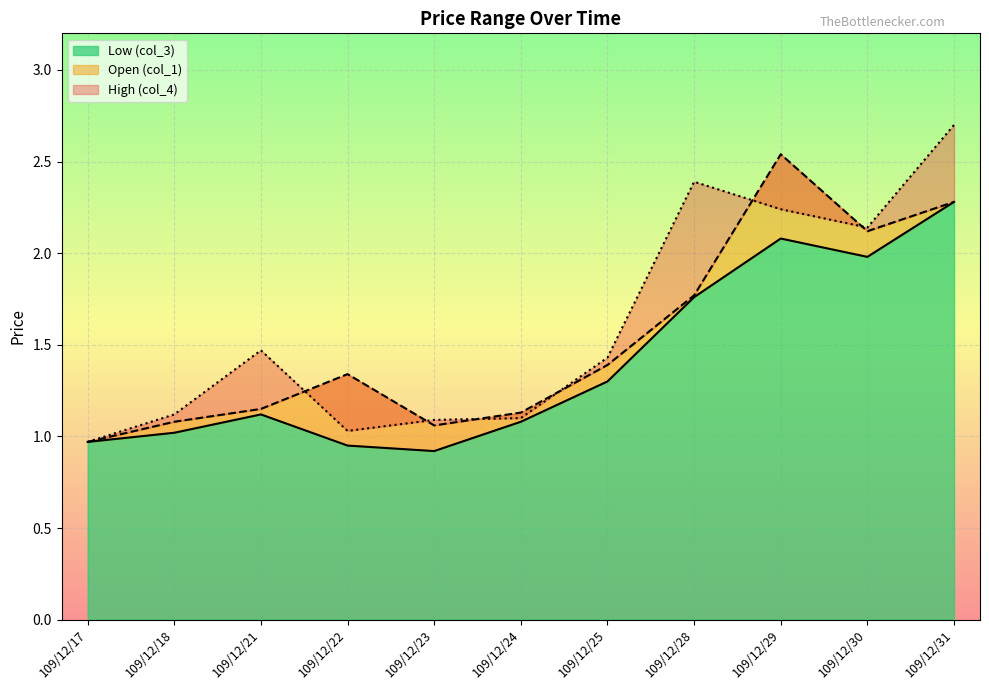

How many data points in col_1 are less than 1?

1